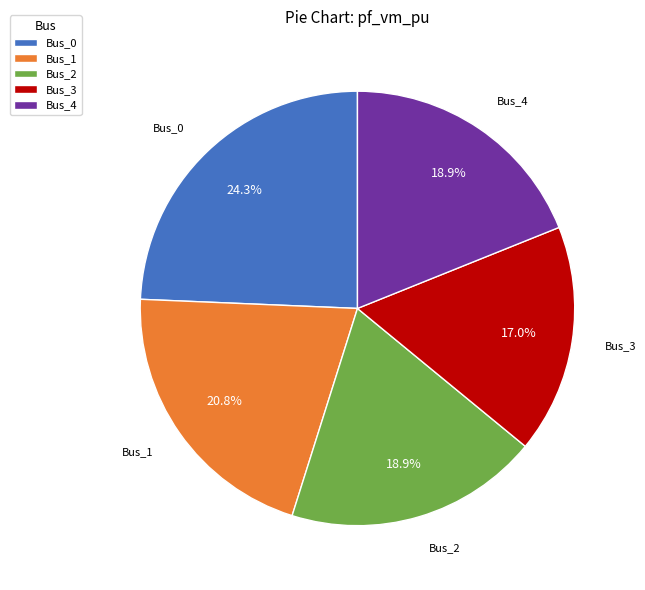

To the nearest percent, what percentage of the pie is Bus_1?

21%